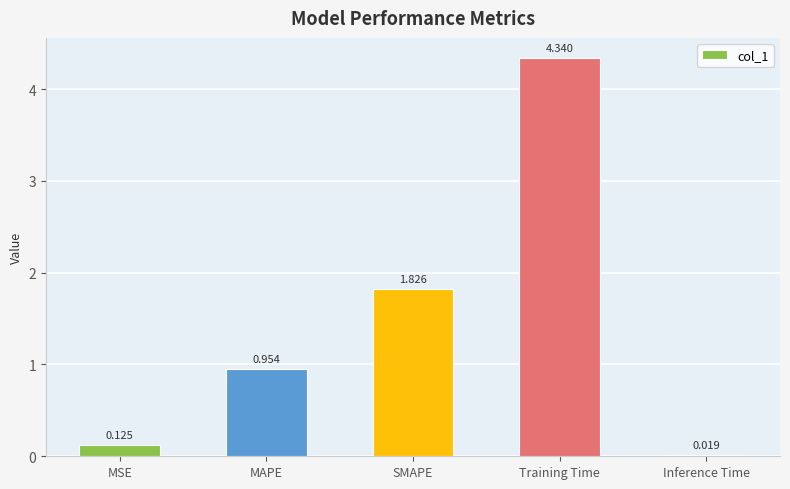

What is the label of the 4th bar from the left?

Training Time